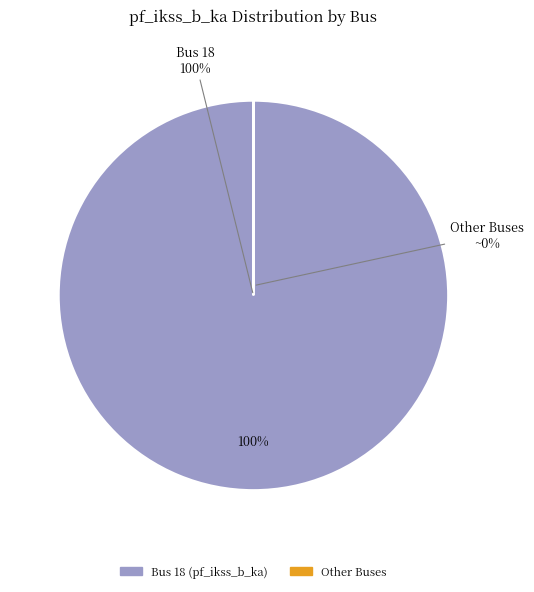

Which slice is the largest?

18